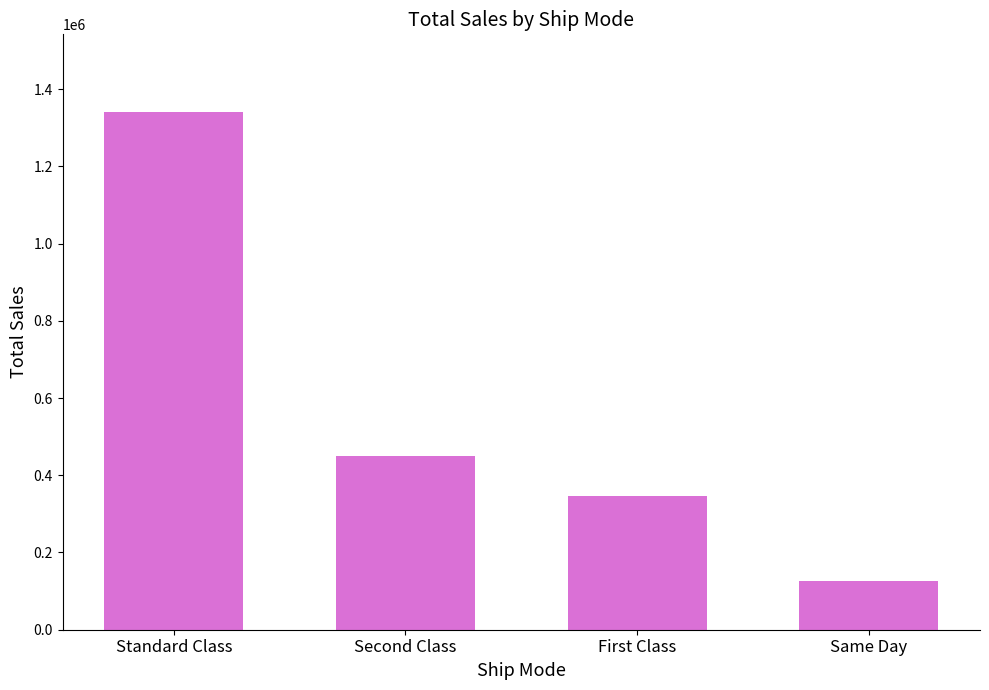

How many values are below 449914?

2